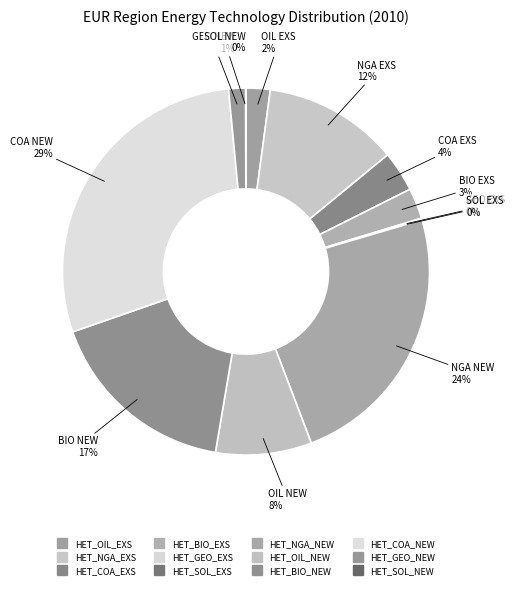

Which slice is the largest?

HET_COA_NEW